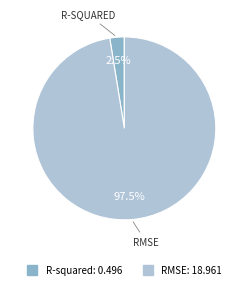

Rank the categories by value from lowest to highest.

R-squared, RMSE